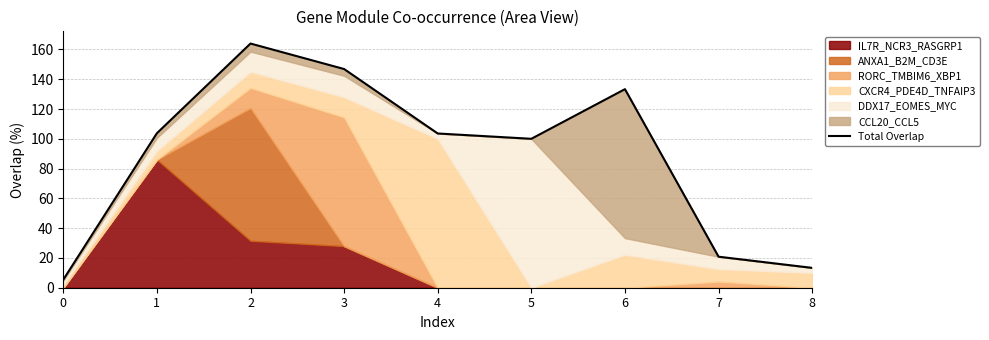

Which category has the highest value across all series?

2